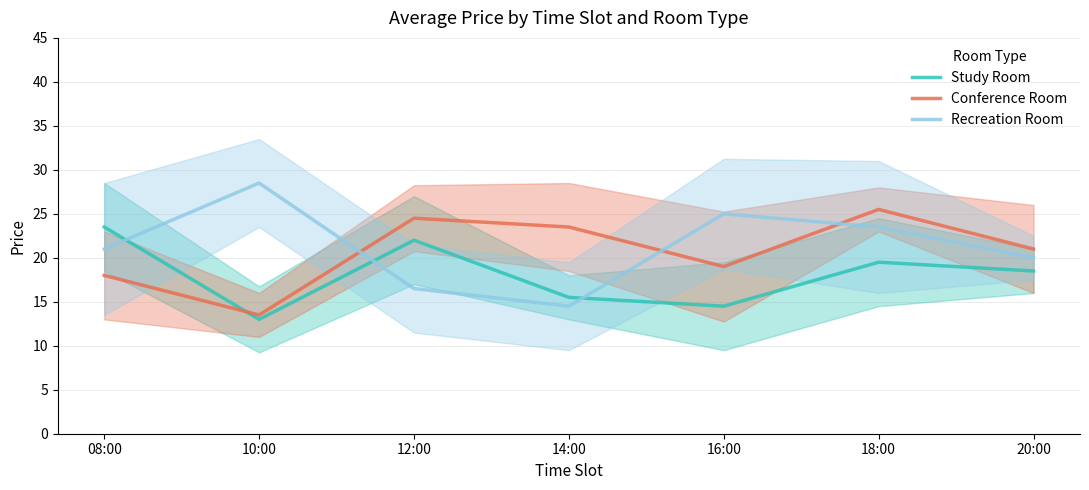

What is the label of the 3rd point from the right?

16:00